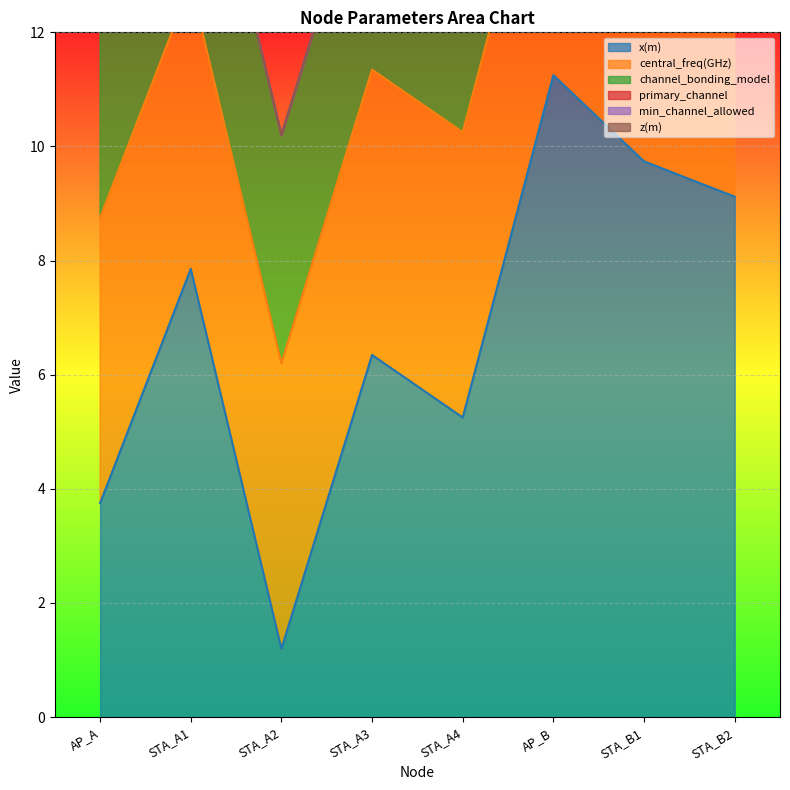

Is it true that central_freq(GHz) equals 8.1 at AP_B?

False